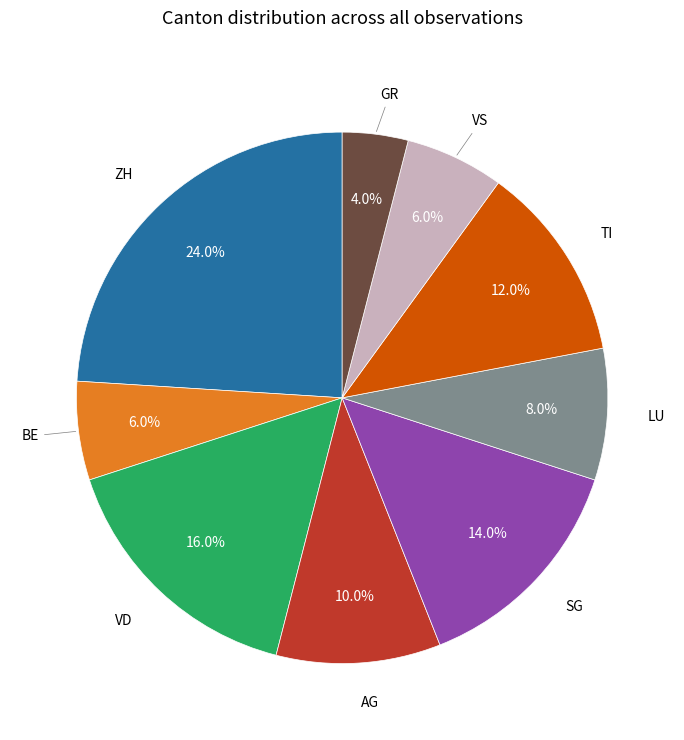

What is the largest slice in the pie chart?

ZH